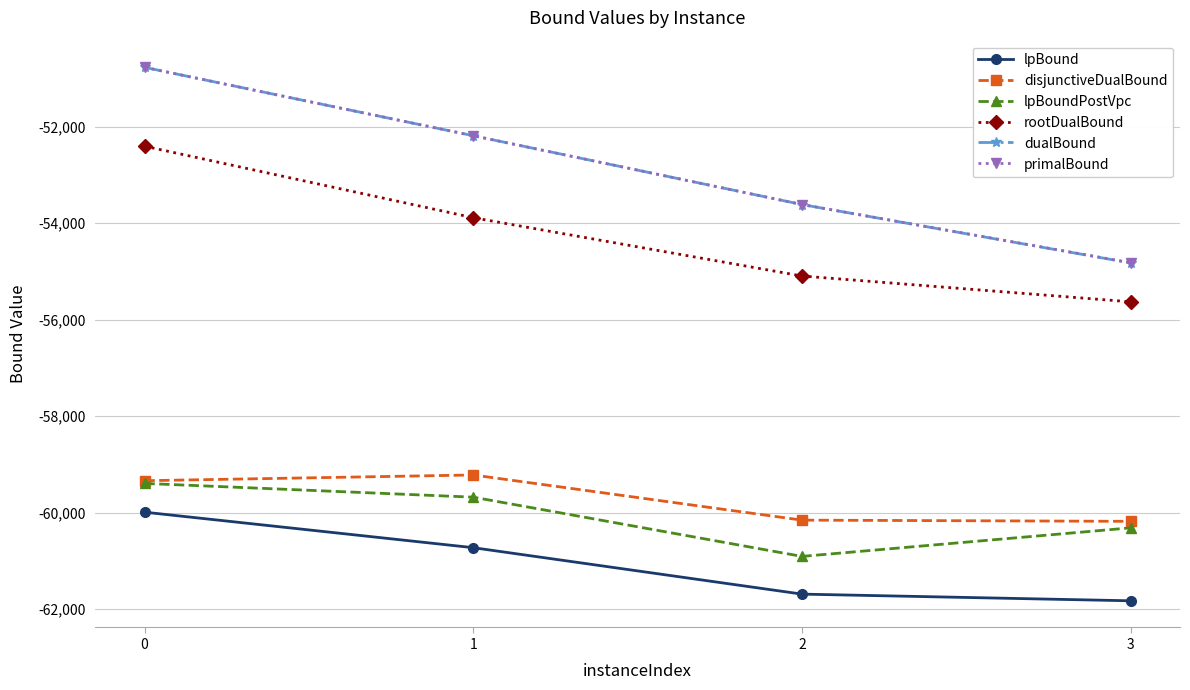

List the labels in order of primalBound value, largest first.

0, 1, 2, 3